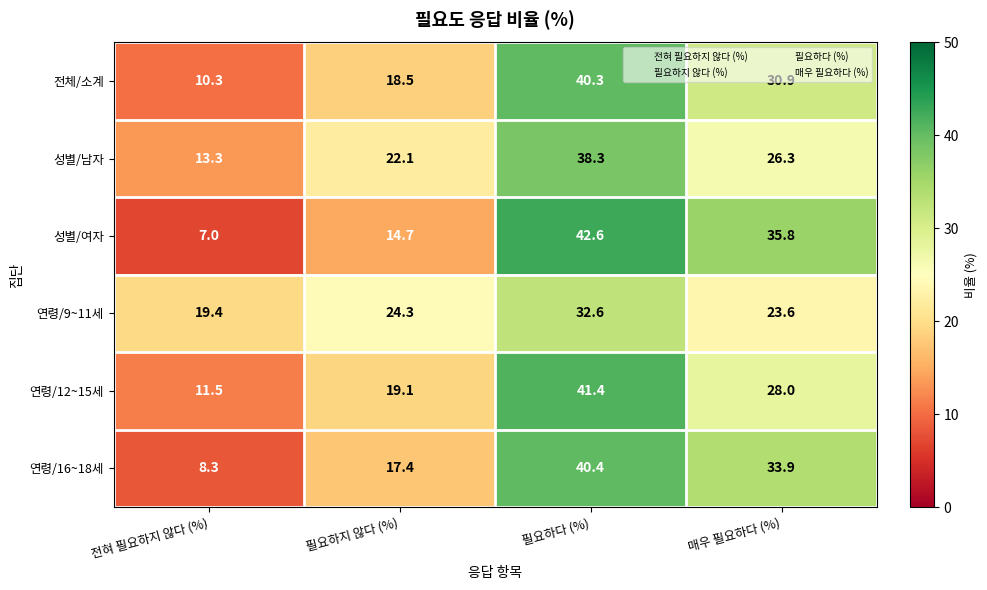

At 필요하다 (%), list the series in order from largest to smallest.

성별/여자, 연령/12~15세, 연령/16~18세, 전체/소계, 성별/남자, 연령/9~11세